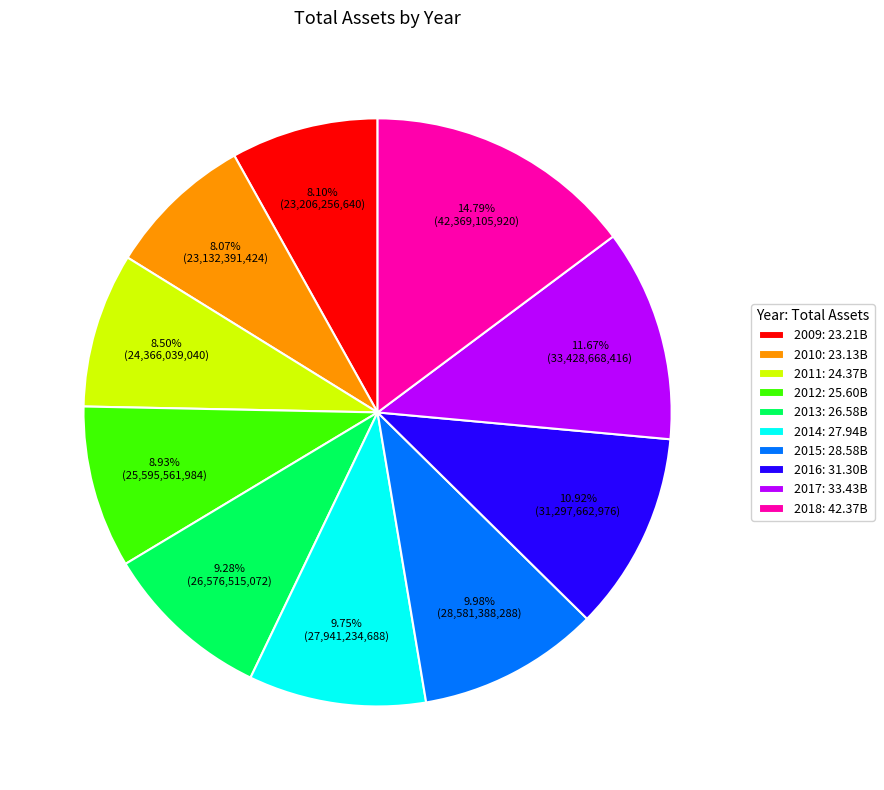

True or false: 2012 accounts for 16% of the total.

False